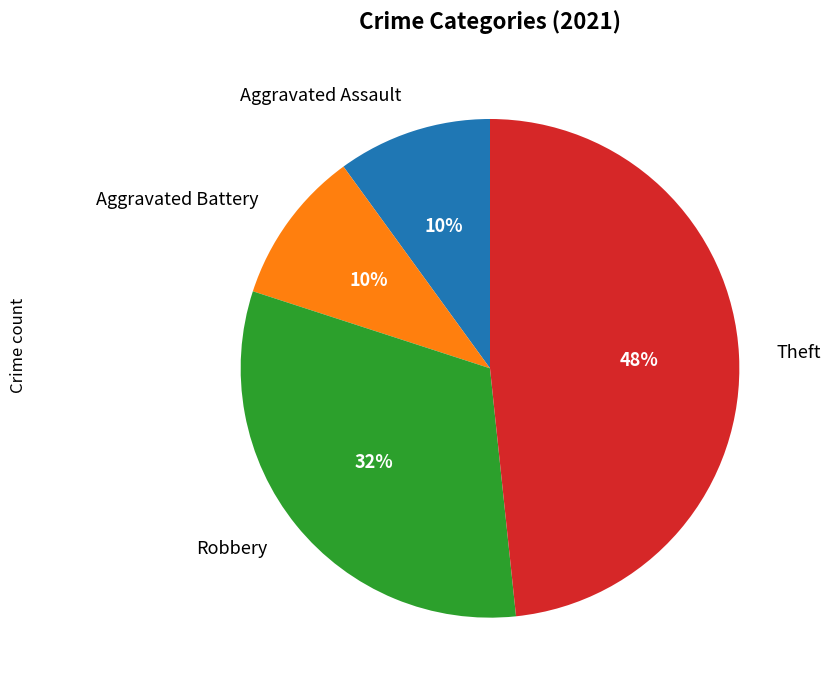

Combined, do Aggravated Battery and Aggravated Assault account for over 50%?

No